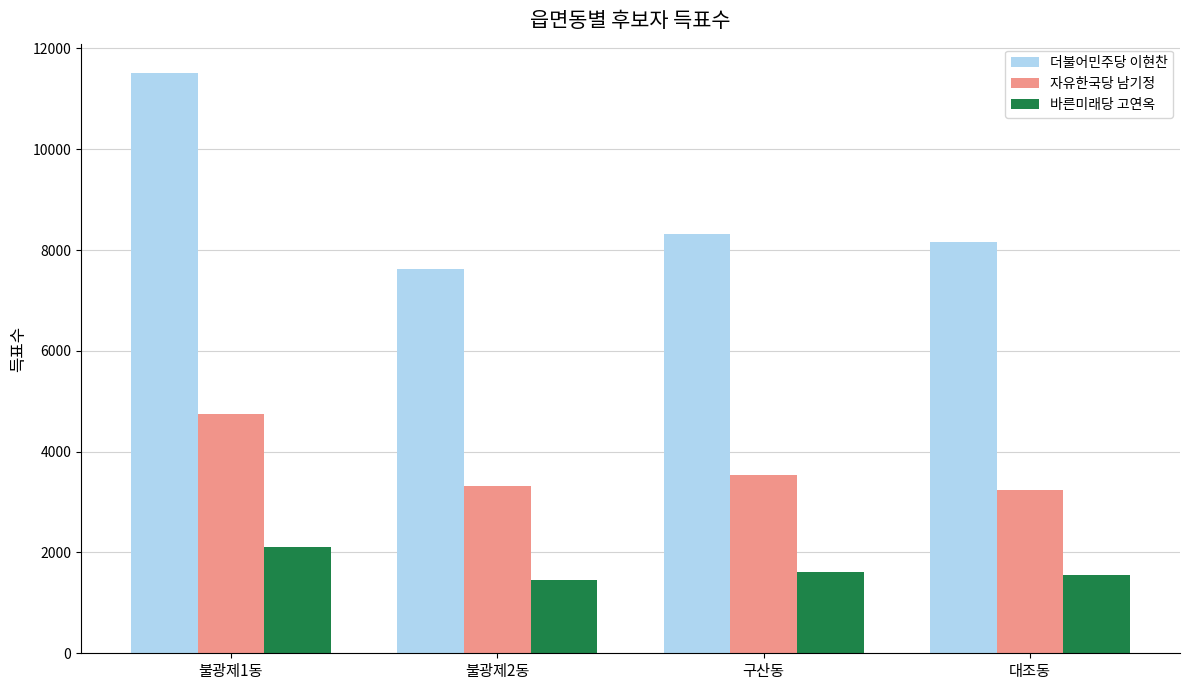

At which category is the sum across all series the highest?

불광제1동